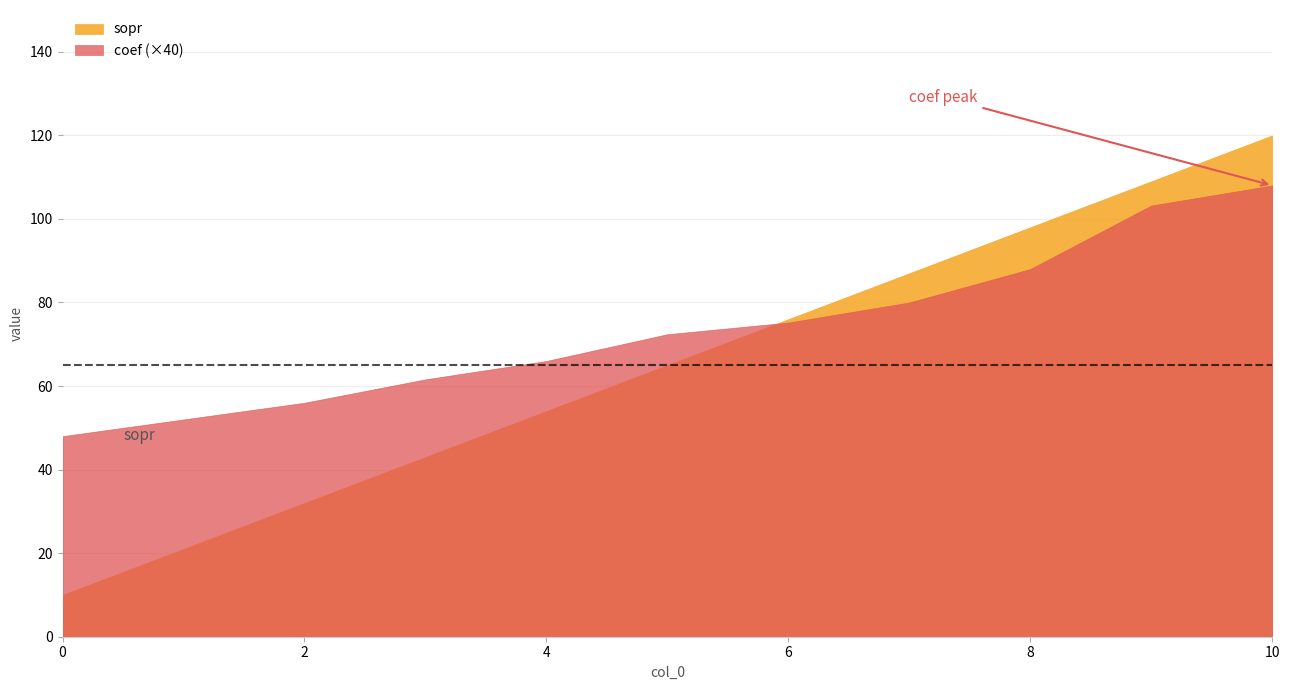

What is the minimum value for coef?

1.2